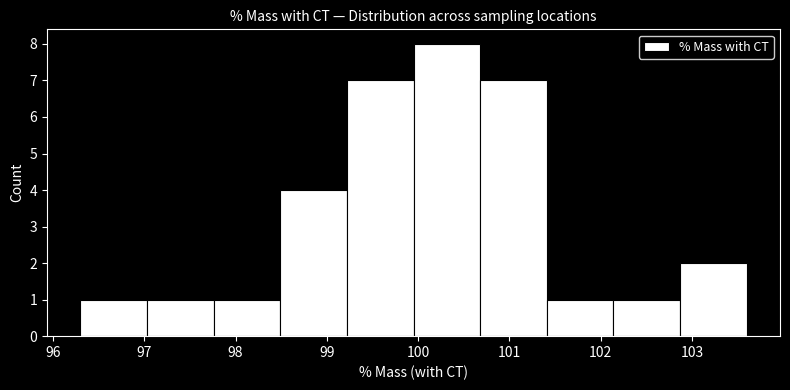

Over which range of the x-axis is the bar tallest?

99.95 to 100.68